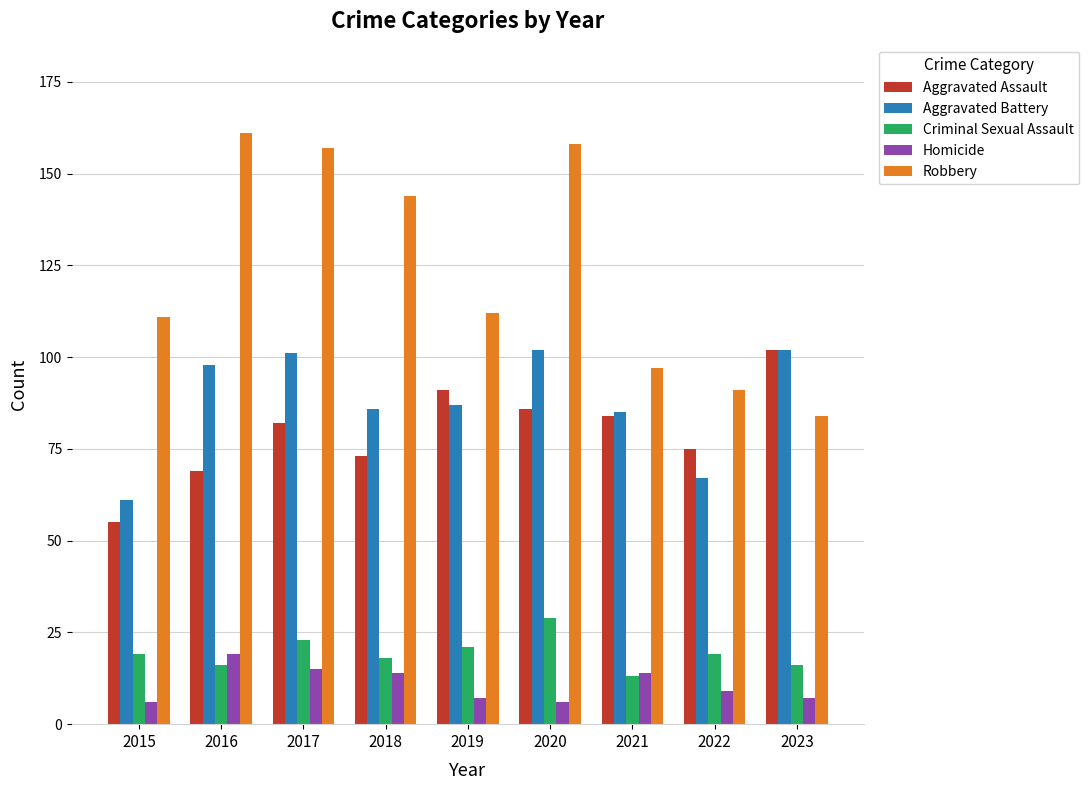

At which category does the chart reach its peak across all series?

2016